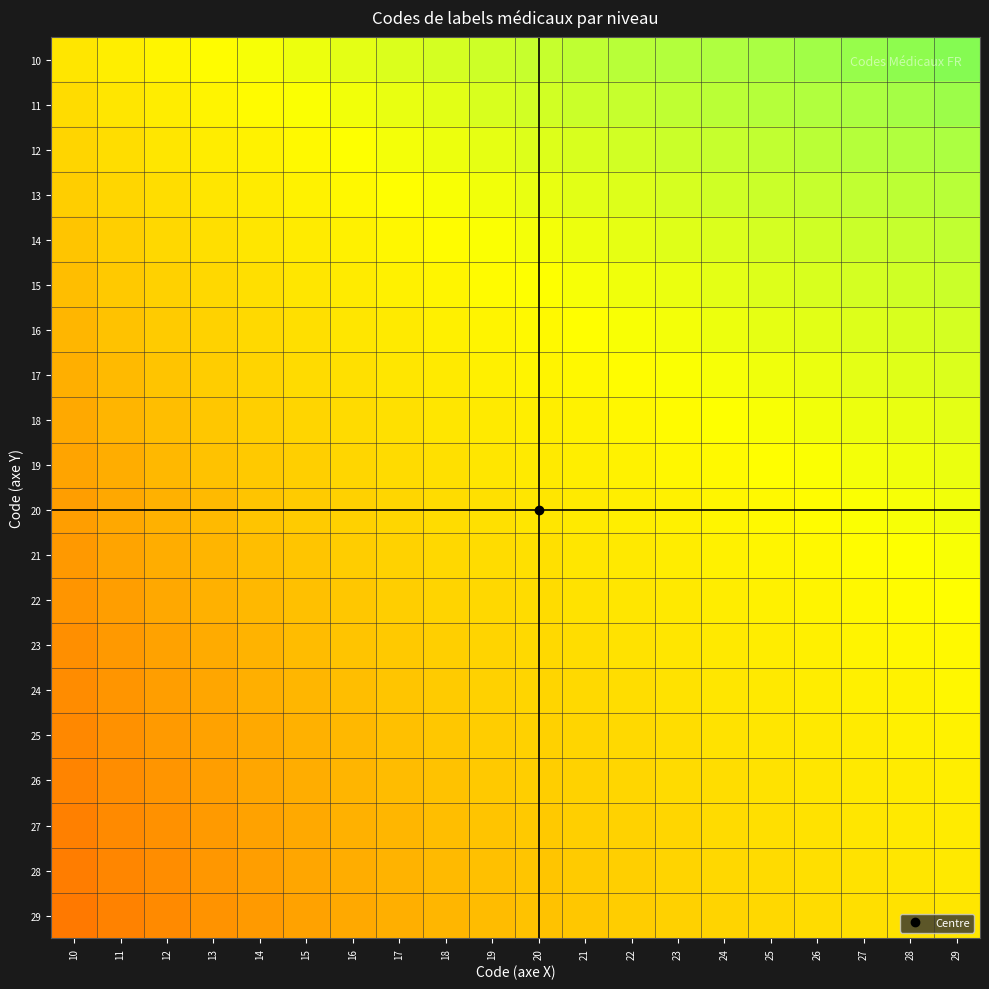

What is the greatest value displayed?

0.7